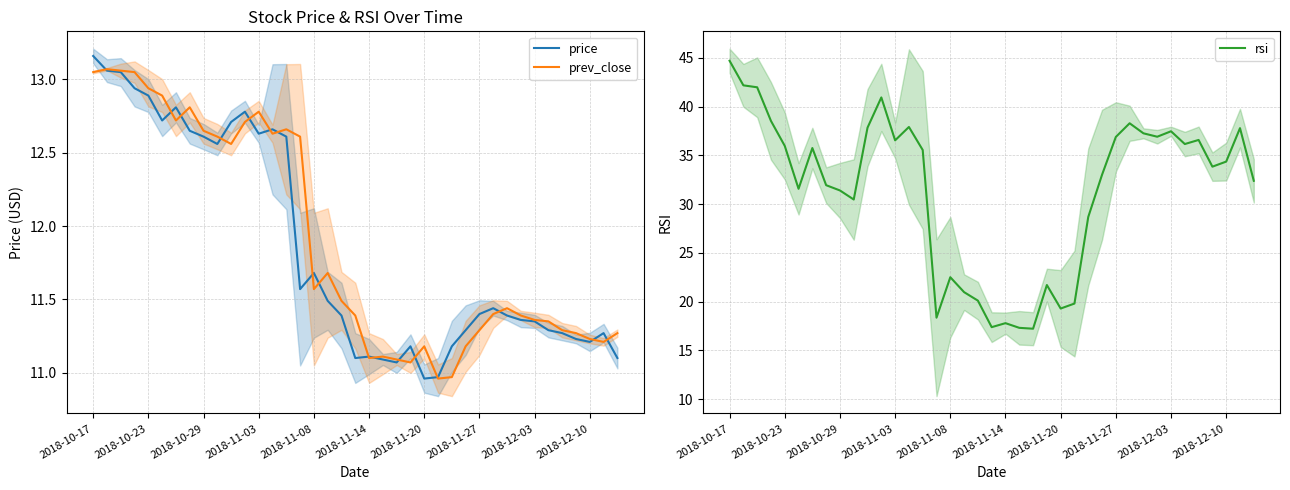

At which label is price closest to 12?

2018-11-08